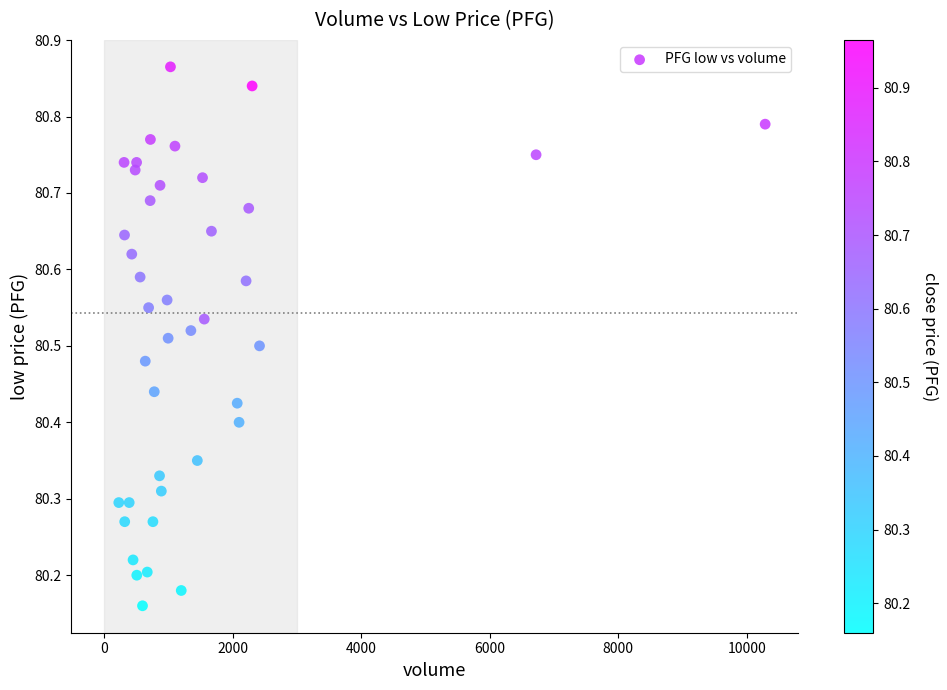

What is the range of X values (max minus min)?

10059.0